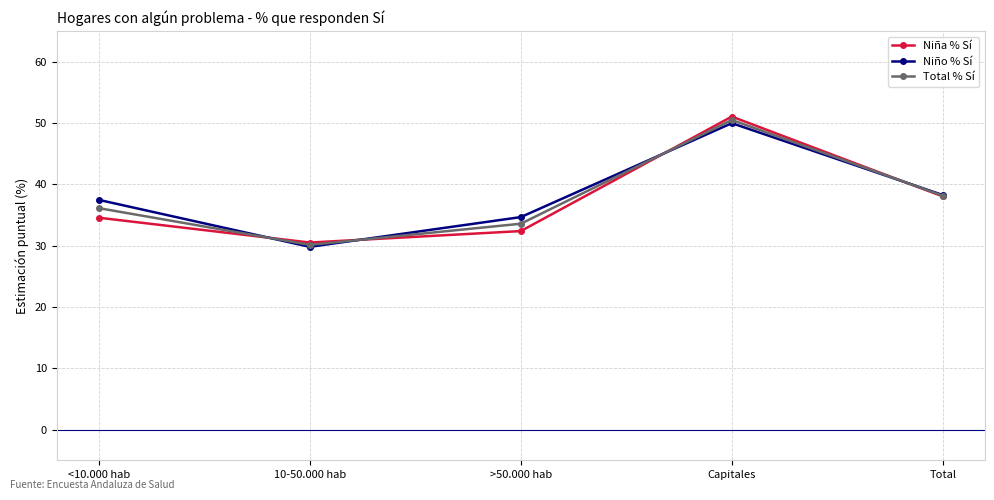

List the labels in order of Total % Sí value, largest first.

Capitales, Total, <10.000 hab, >50.000 hab, 10-50.000 hab